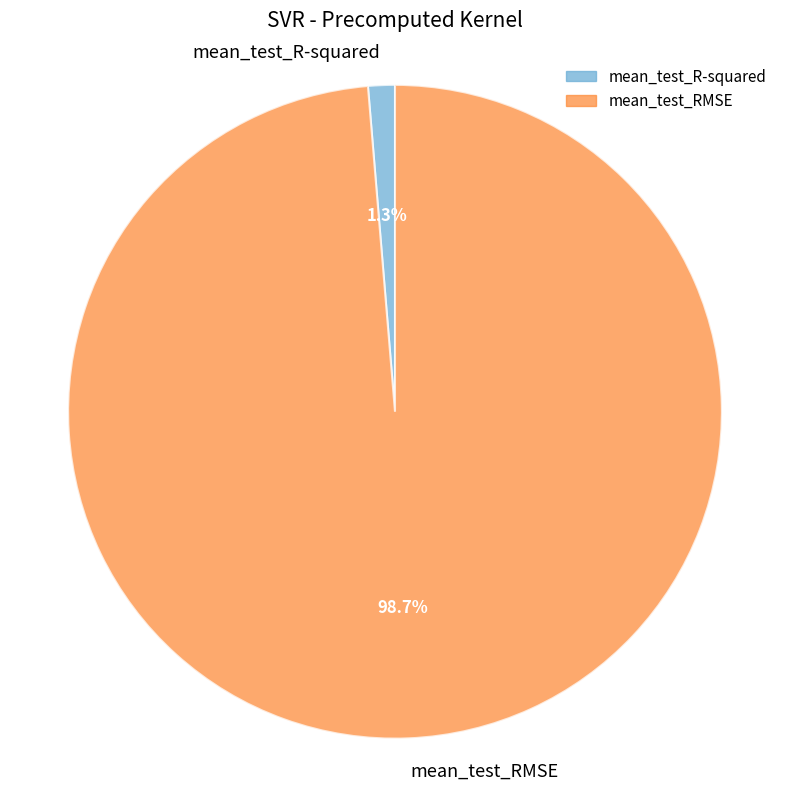

To the nearest percent, what is the difference between the largest and smallest slice percentages?

97%